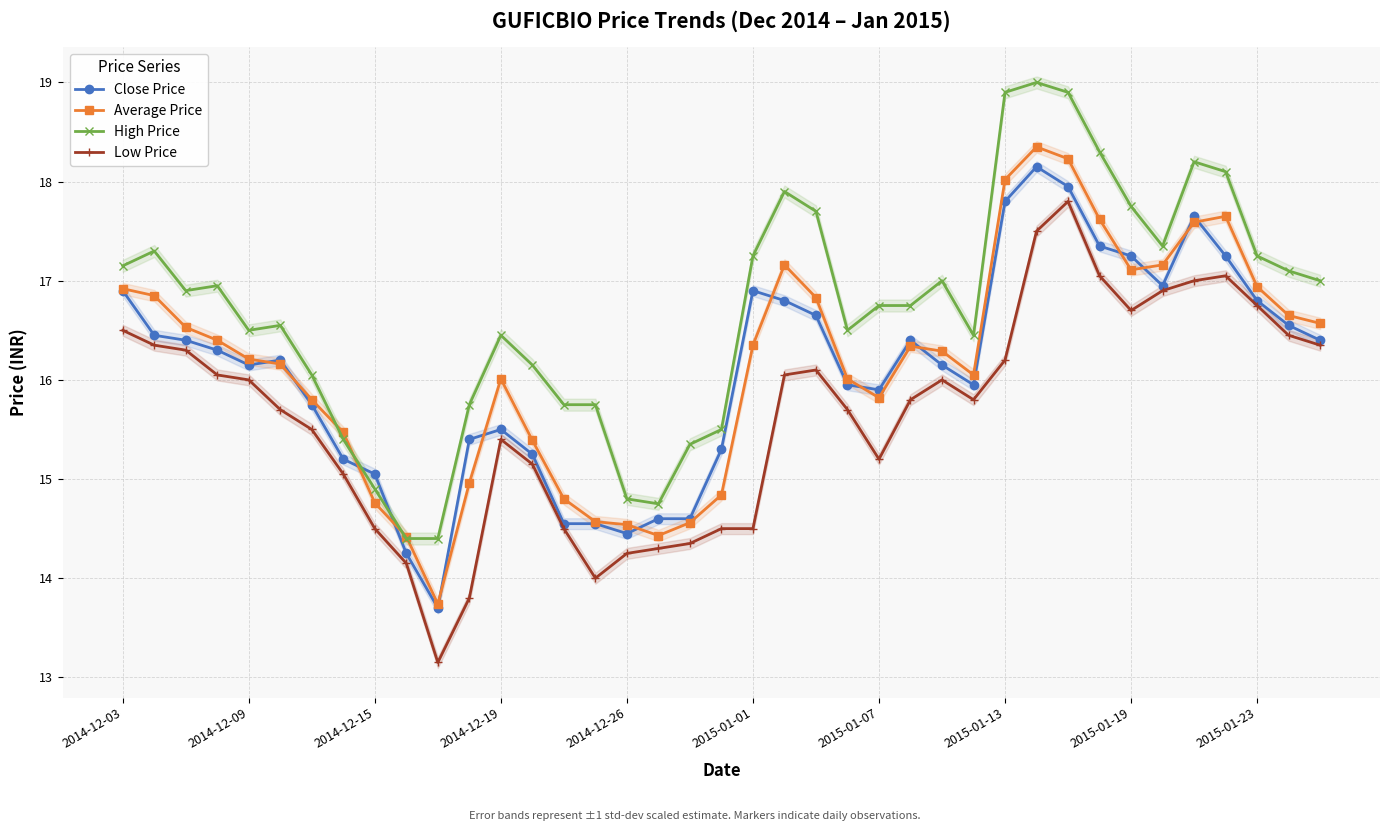

What is the maximum value for Average Price?

18.4